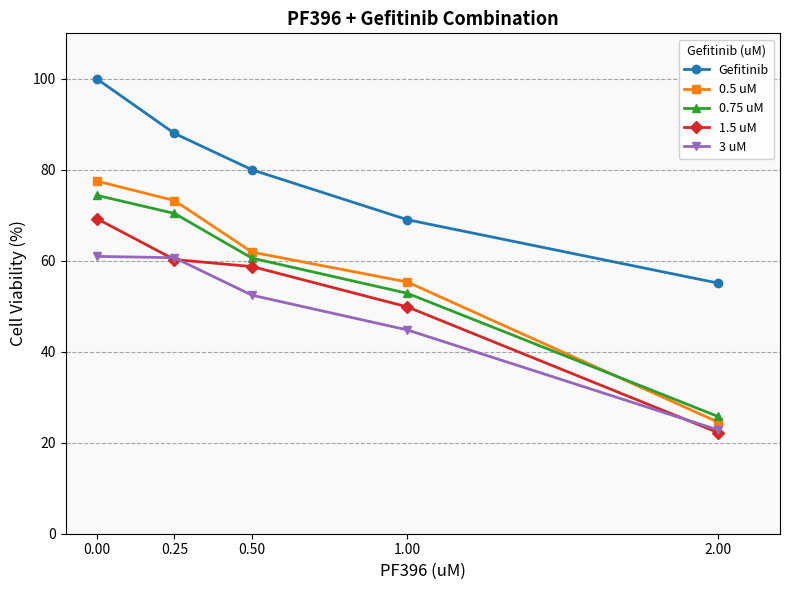

What position from the left is 1.00?

4